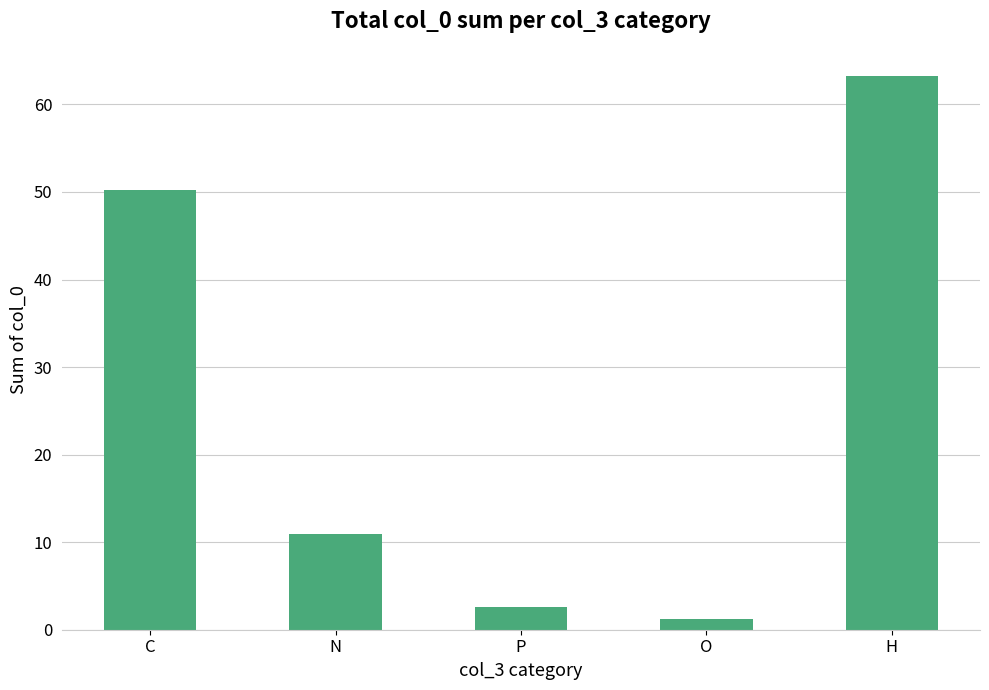

How many distinct data groups are displayed?

1